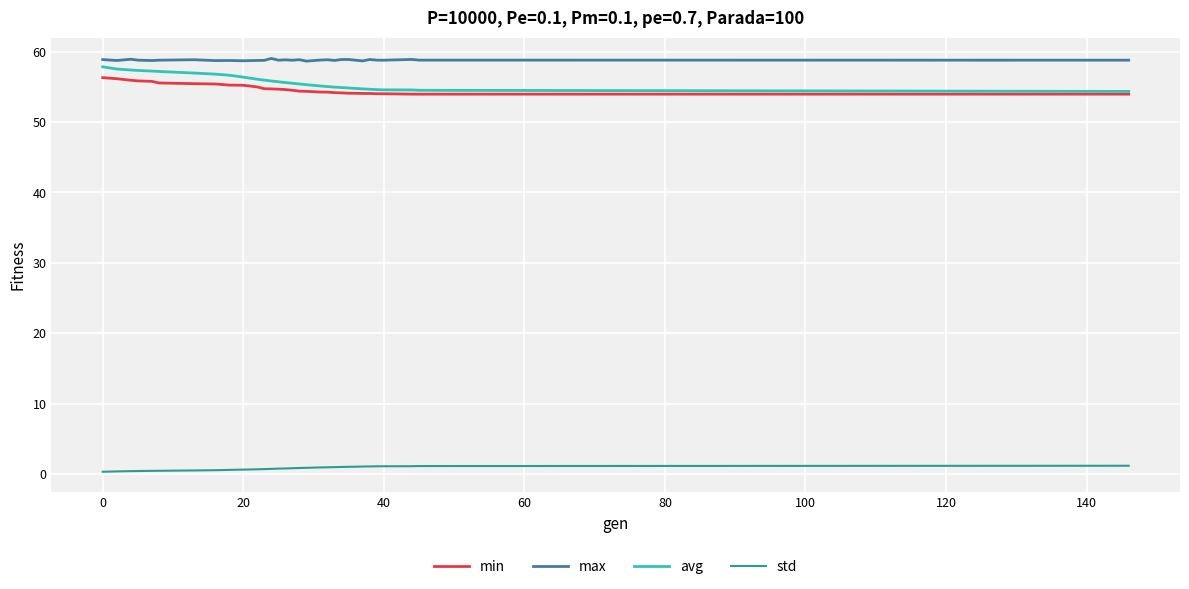

How many series are shown in this chart?

4